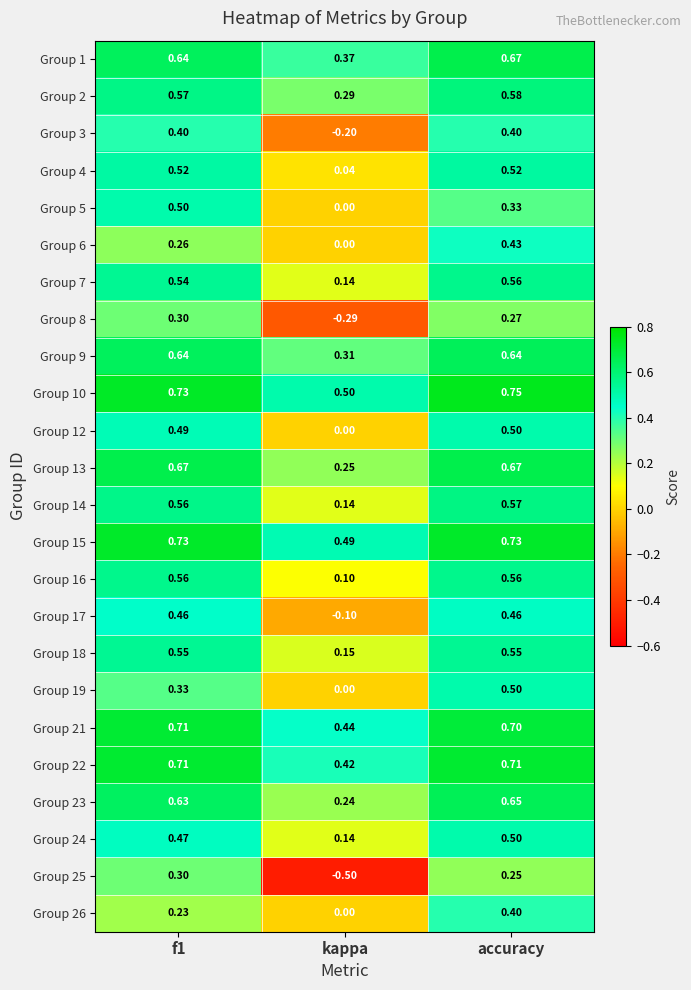

Which series has the largest range (max minus min)?

Group 25